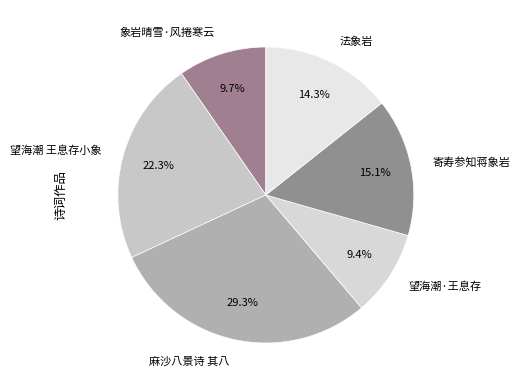

Between 寄寿参知蒋象岩 and 望海潮·王息存, which is larger?

寄寿参知蒋象岩